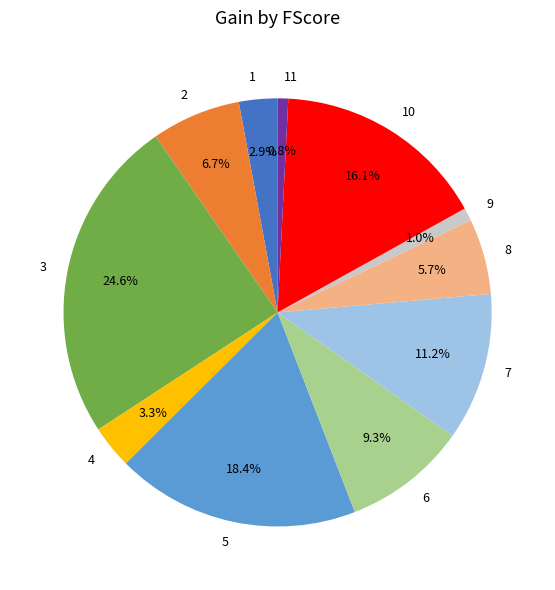

Between 7 and 4, which is larger?

7